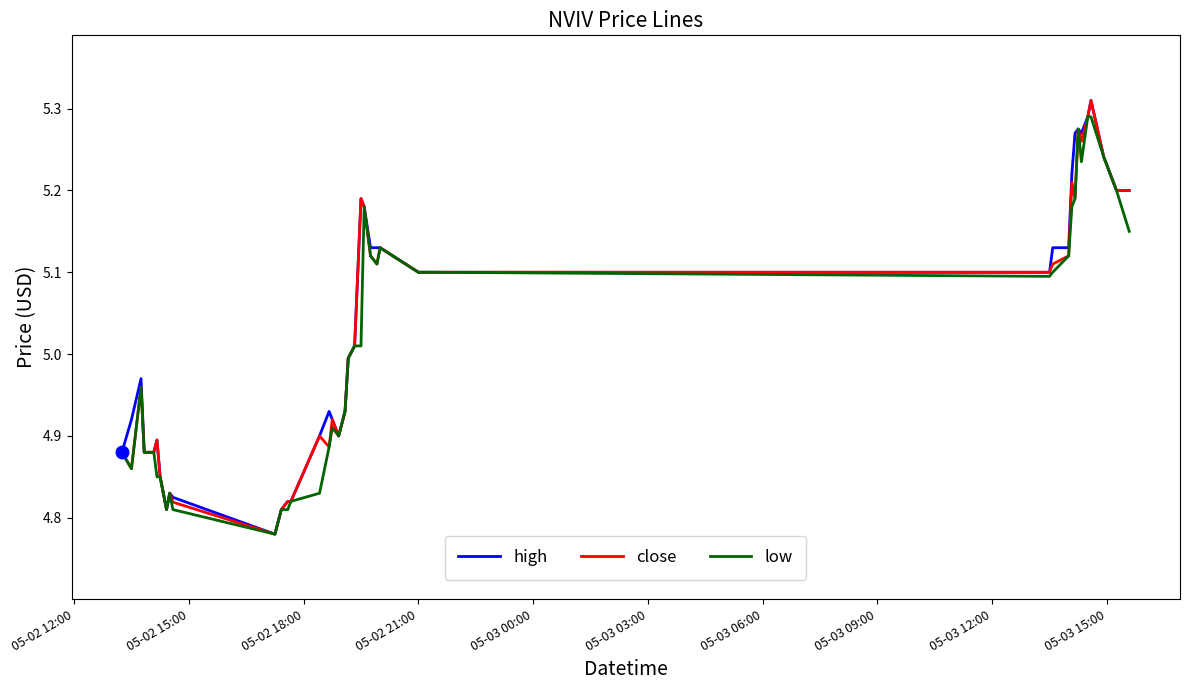

What are all the series names shown in the legend?

high, close, low